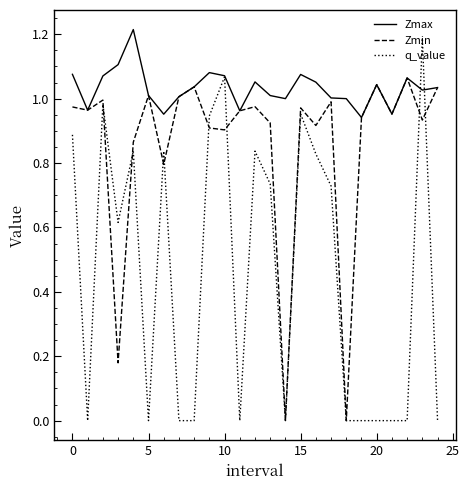

Which series has the widest spread of values?

q_value